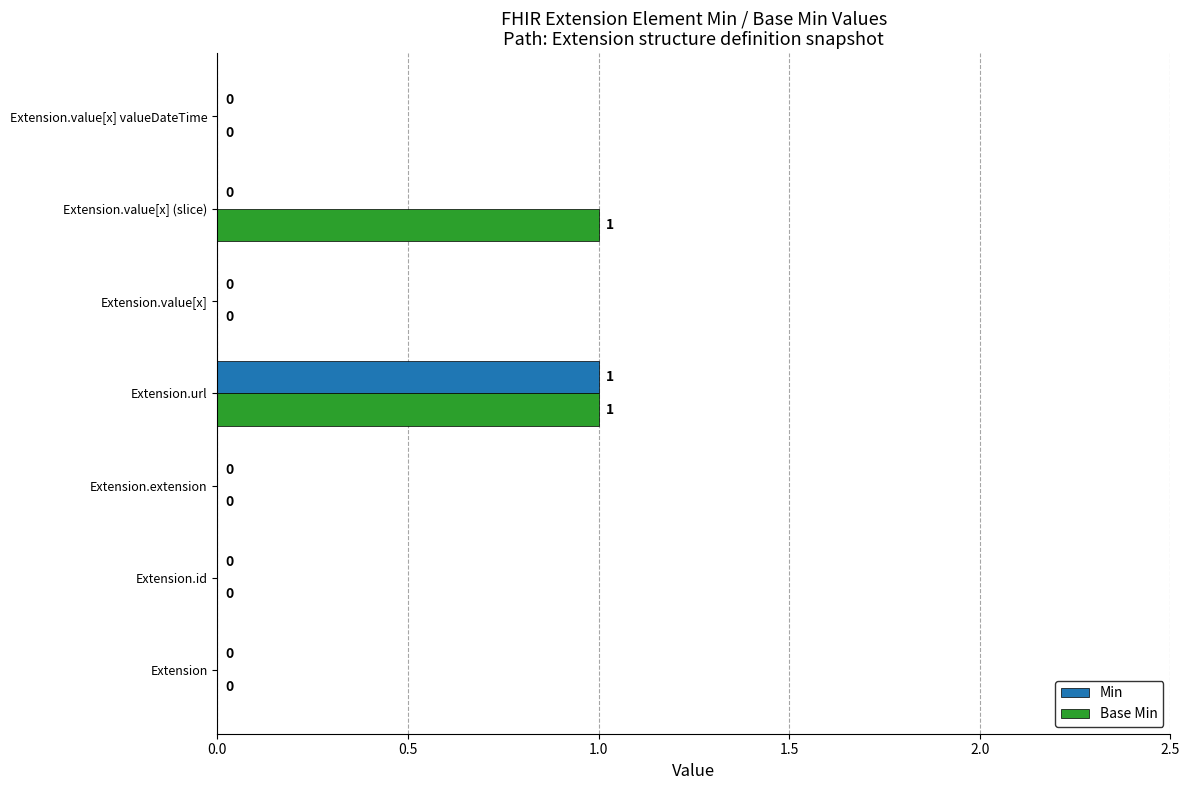

True or false: Min has a value of 0 at Extension.value[x] valueDateTime.

True